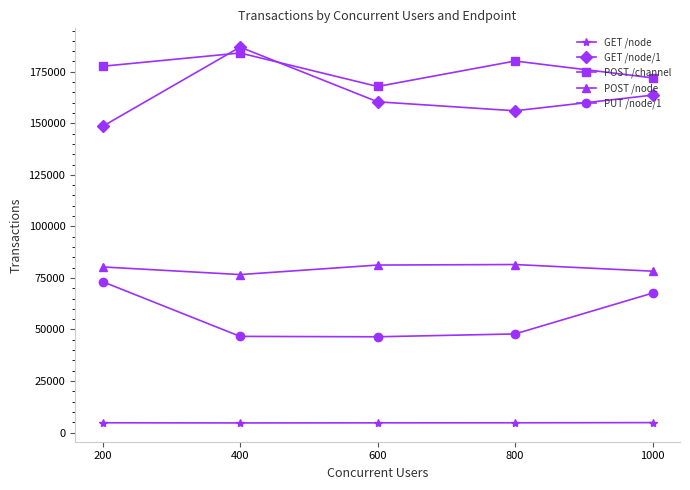

Is it true that POST /channel equals 180223.8 at 800?

True